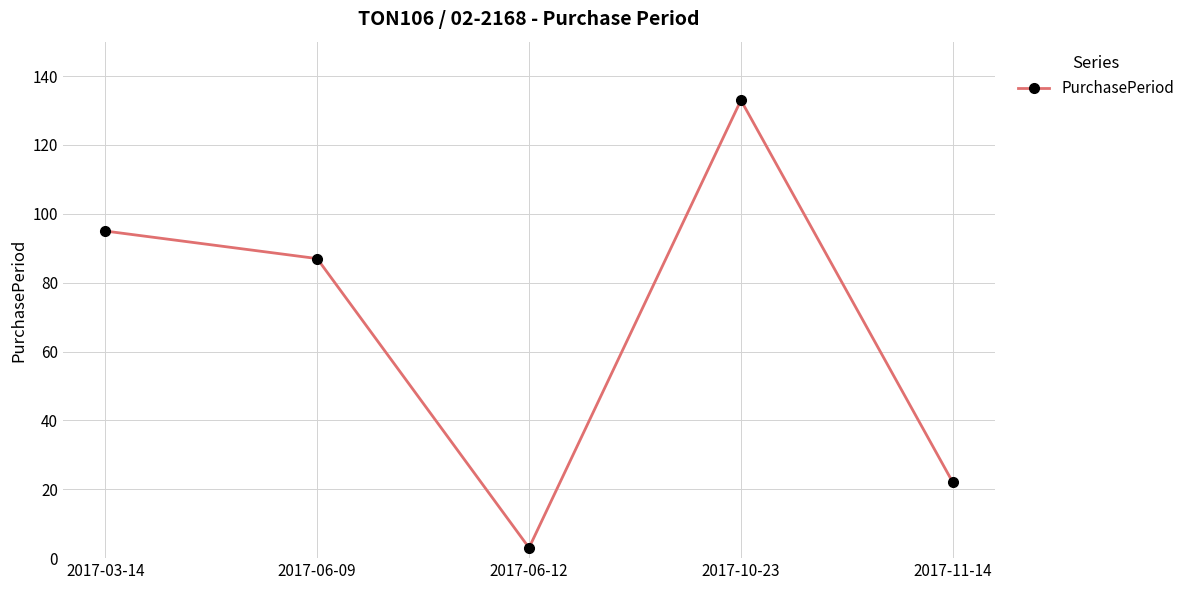

List the labels in order of value, smallest first.

2017-06-12, 2017-11-14, 2017-06-09, 2017-03-14, 2017-10-23